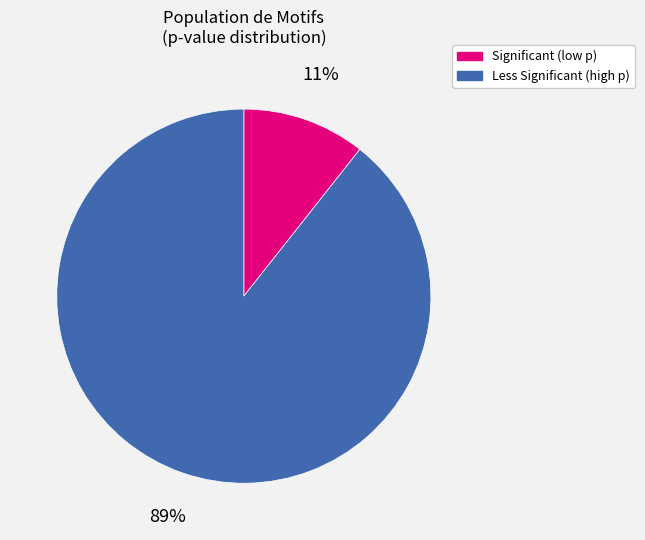

Is there a majority slice in this chart?

Yes